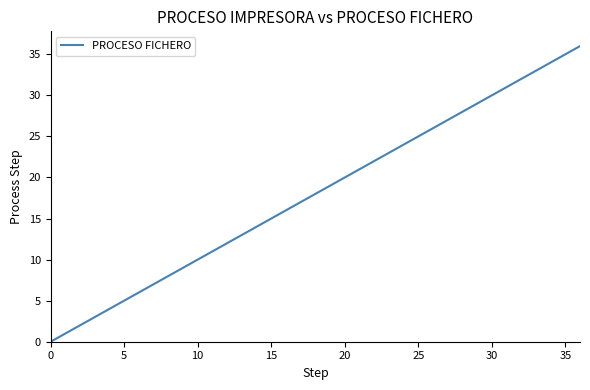

What is the difference between the maximum and minimum values?

36